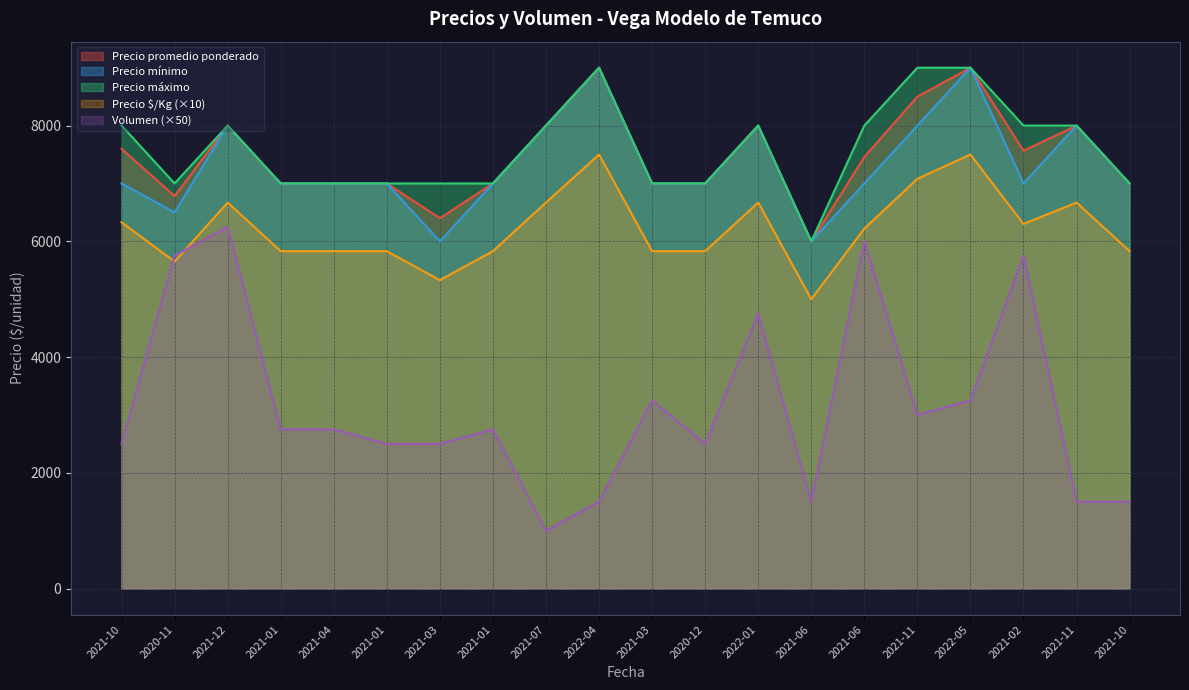

At which label is Volumen closest to 3625?

2021-03